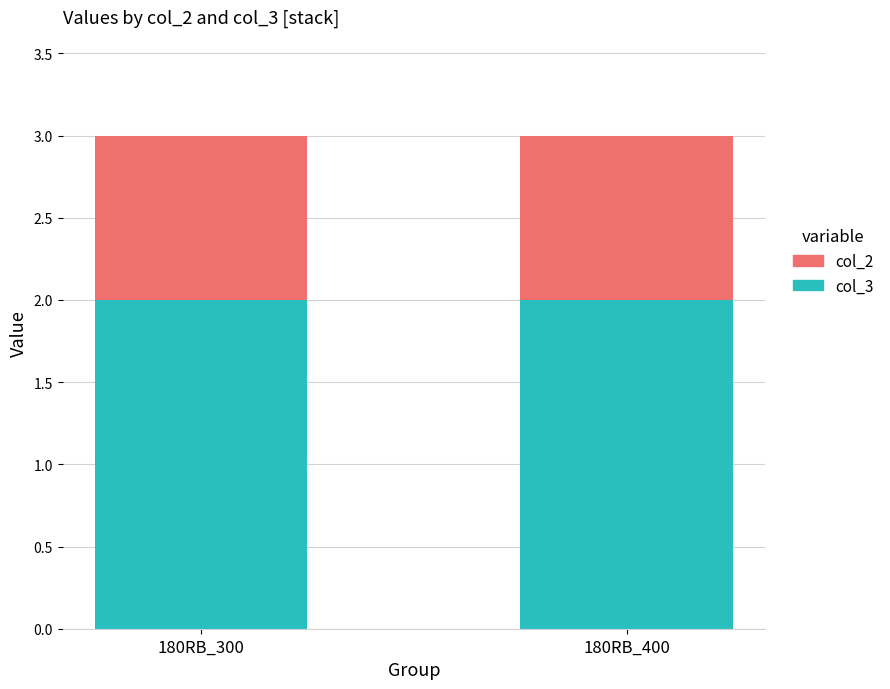

The value of col_3 at 180RB_300 is 2. True or false?

True